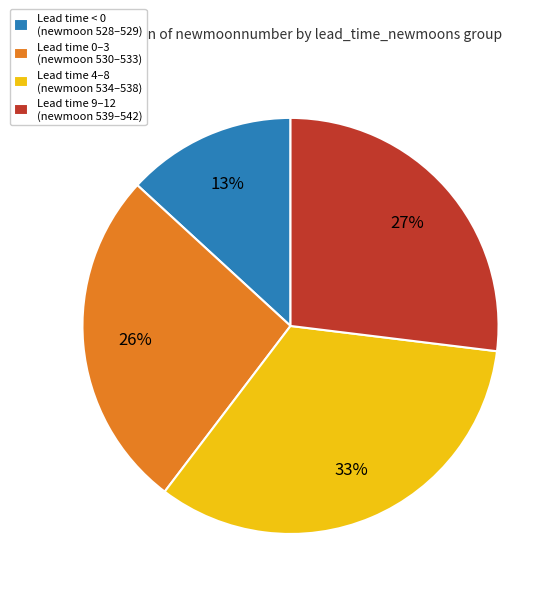

What percentage is the Lead time 9–12 (newmoon 539–542) slice, to the nearest percent?

27%